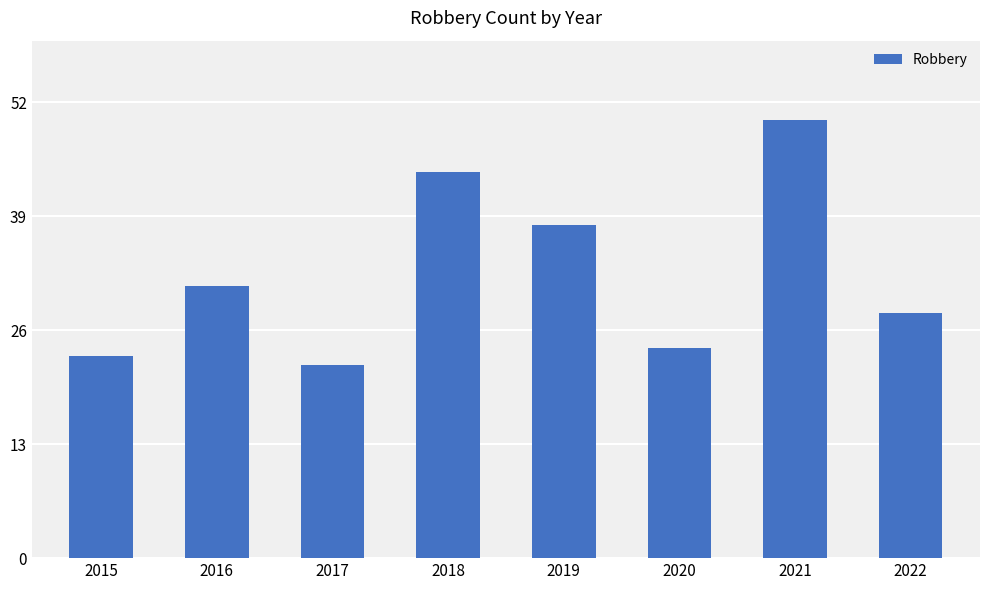

What is the difference between the values at 2021 and 2019?

12